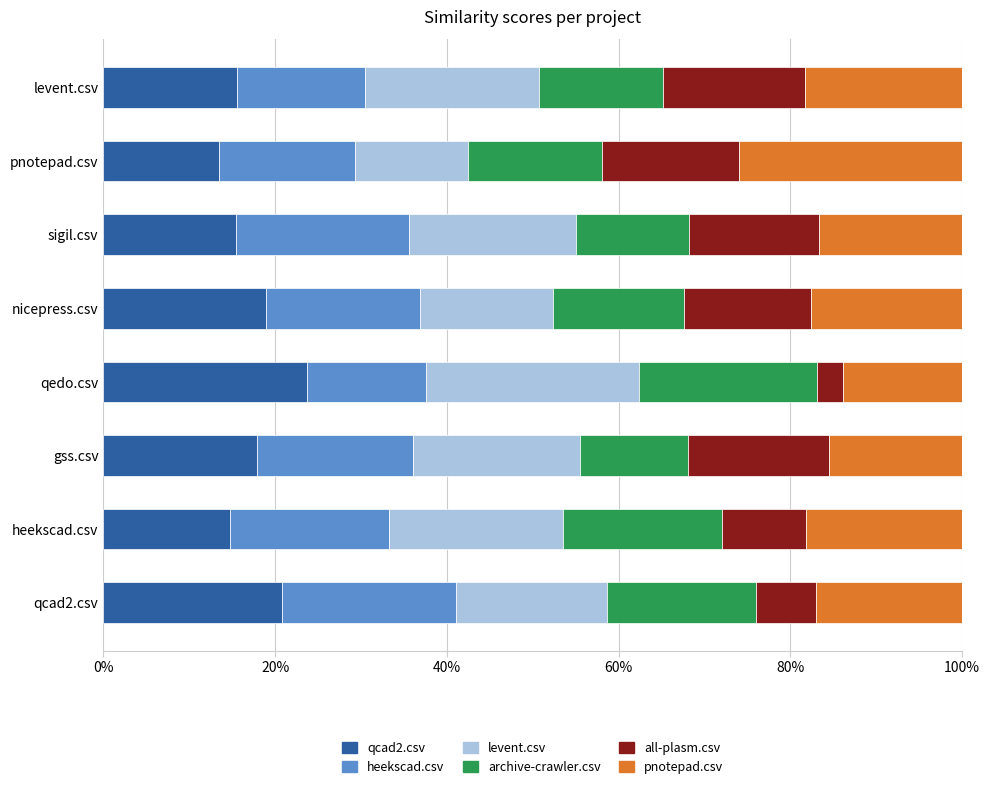

What are all the series names shown in the legend?

qcad2.csv, heekscad.csv, levent.csv, archive-crawler.csv, all-plasm.csv, pnotepad.csv